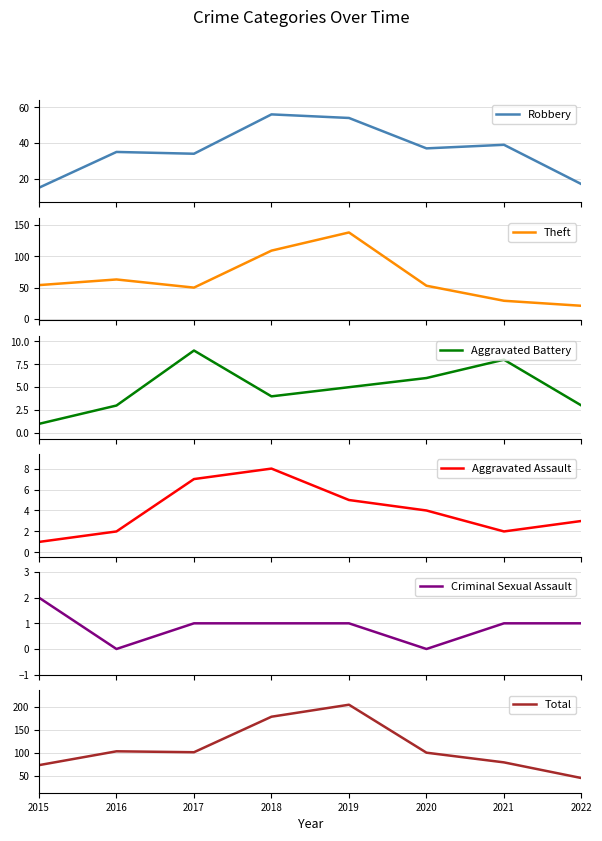

True or false: Aggravated Battery and Aggravated Assault intersect in this chart.

True